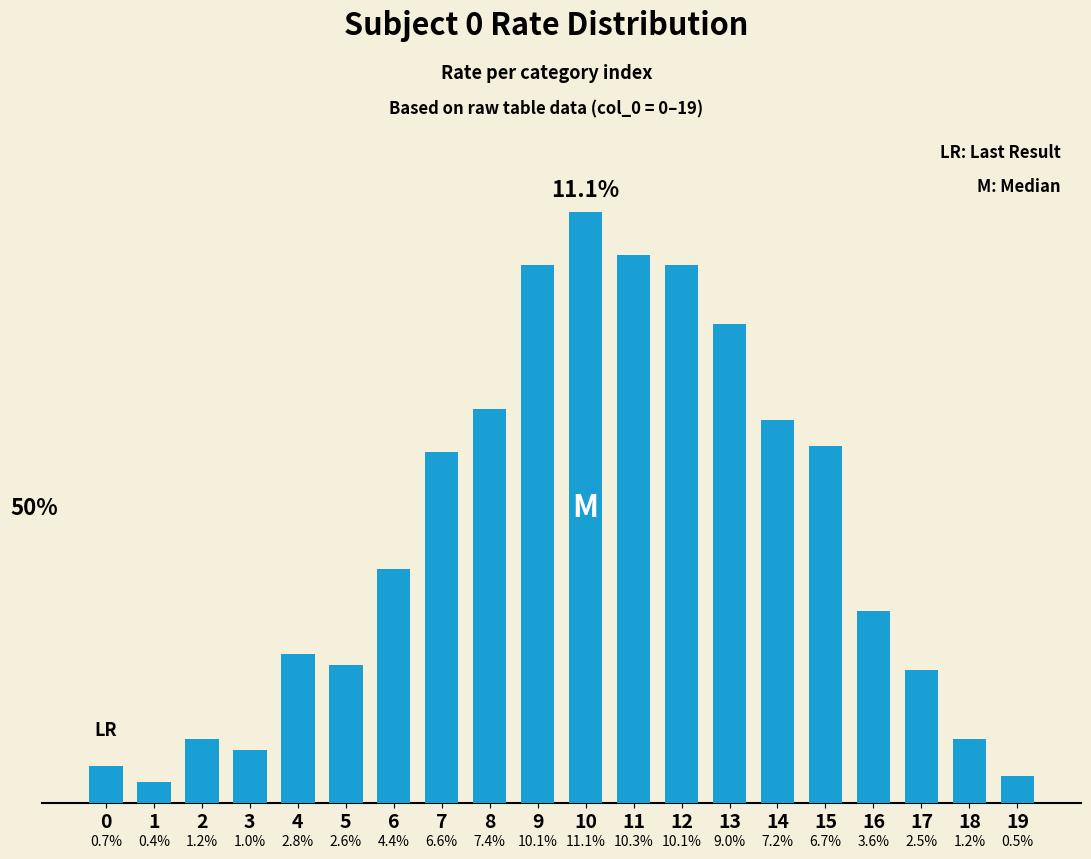

Are the bars horizontal?

No